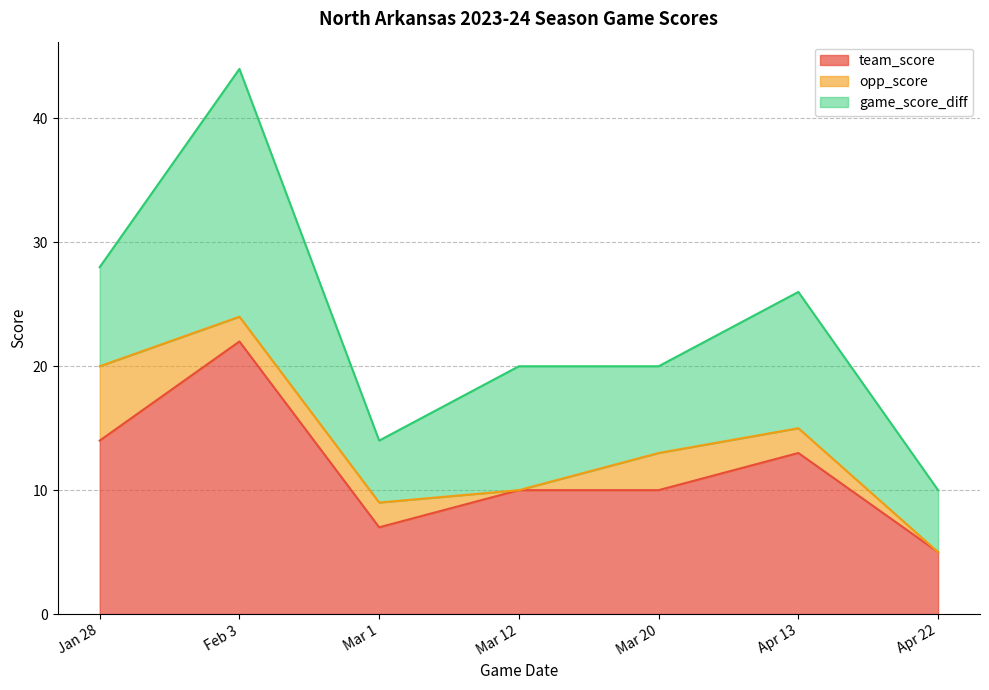

Does the chart display data point markers on the line(s)?

No